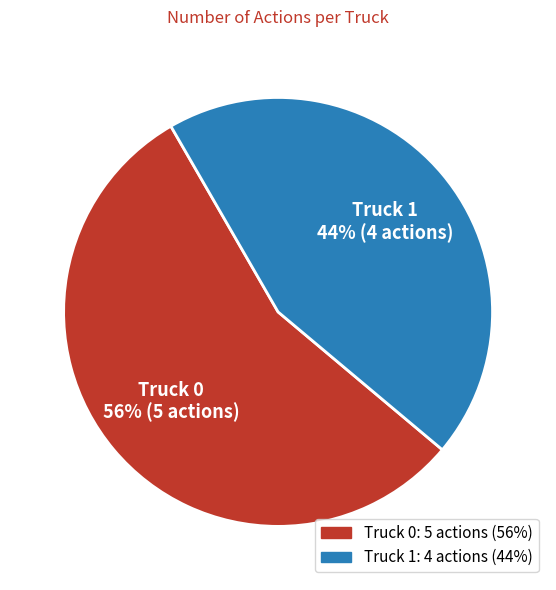

To the nearest percent, what is the combined percentage of Truck 1 and Truck 0?

100%